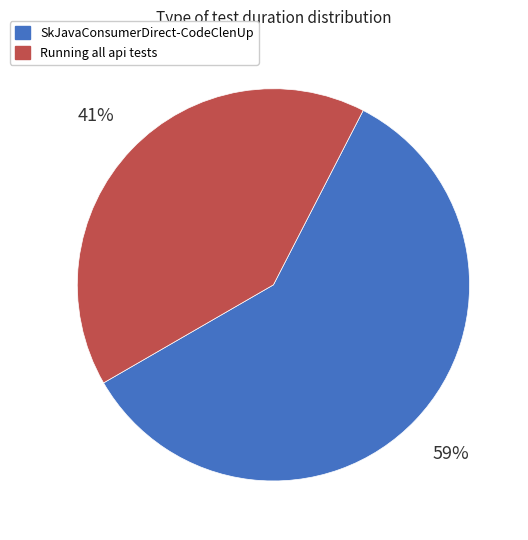

To the nearest percent, what percentage of the pie is Running all api tests?

41%